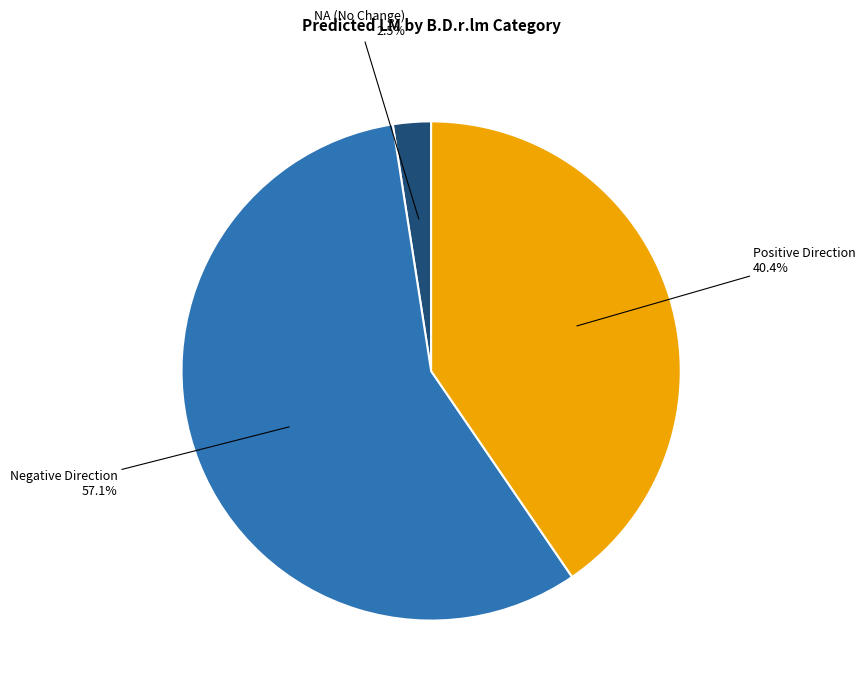

How many slices are in this pie chart?

3